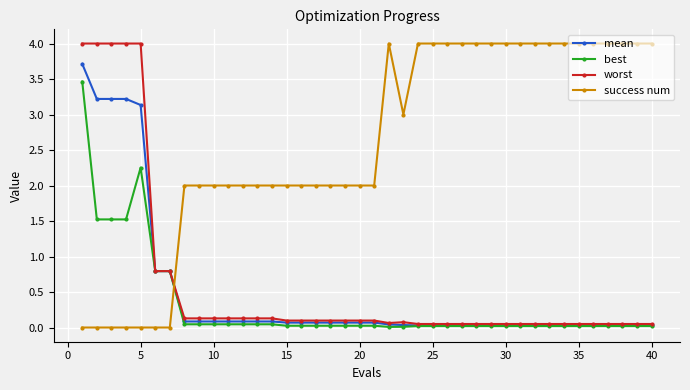

What is the maximum value for worst?

4.0